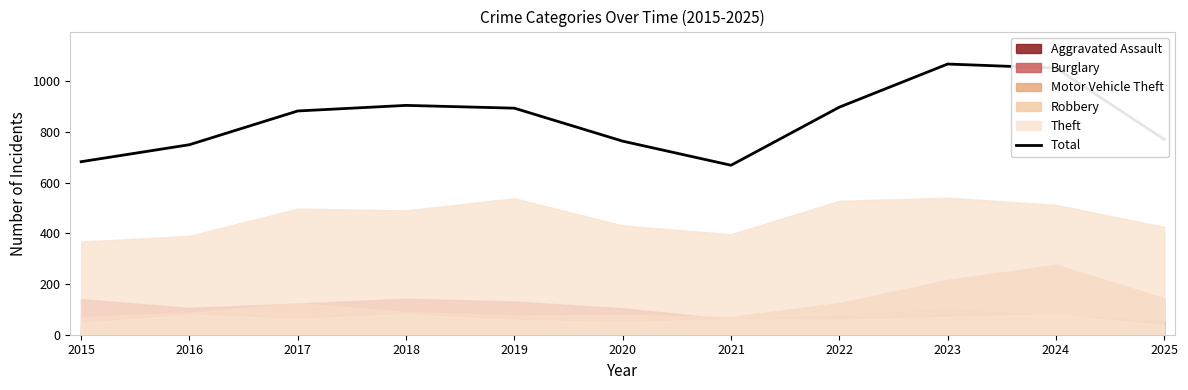

Is it true that the value at 2019 is 1209?

False